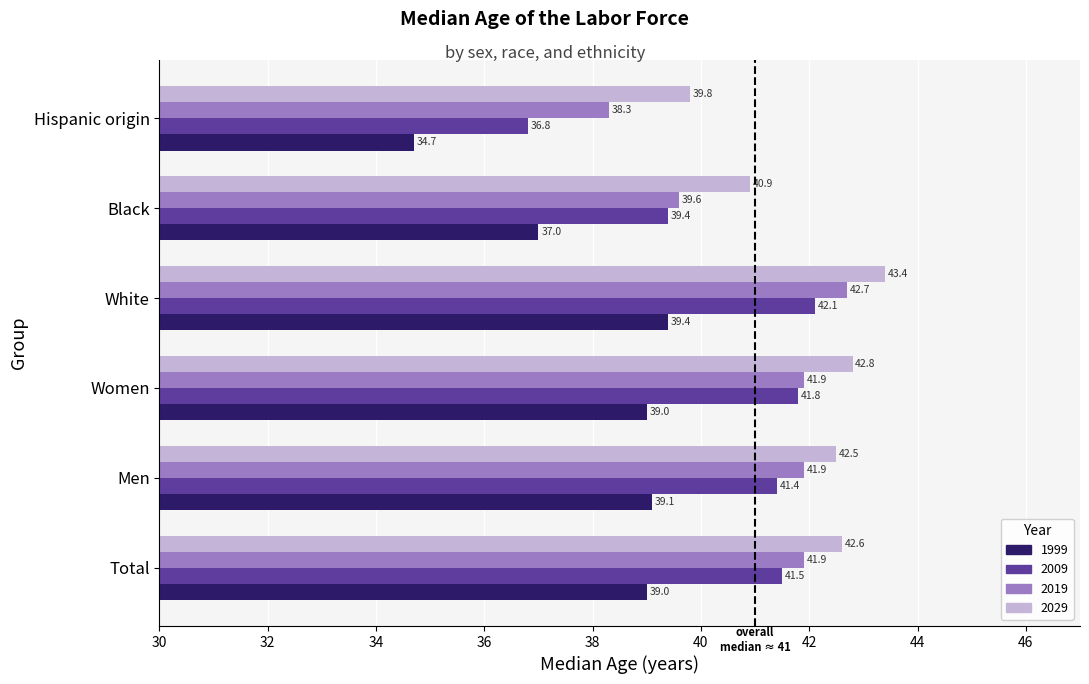

Which category has the highest value in the 1999 series?

White